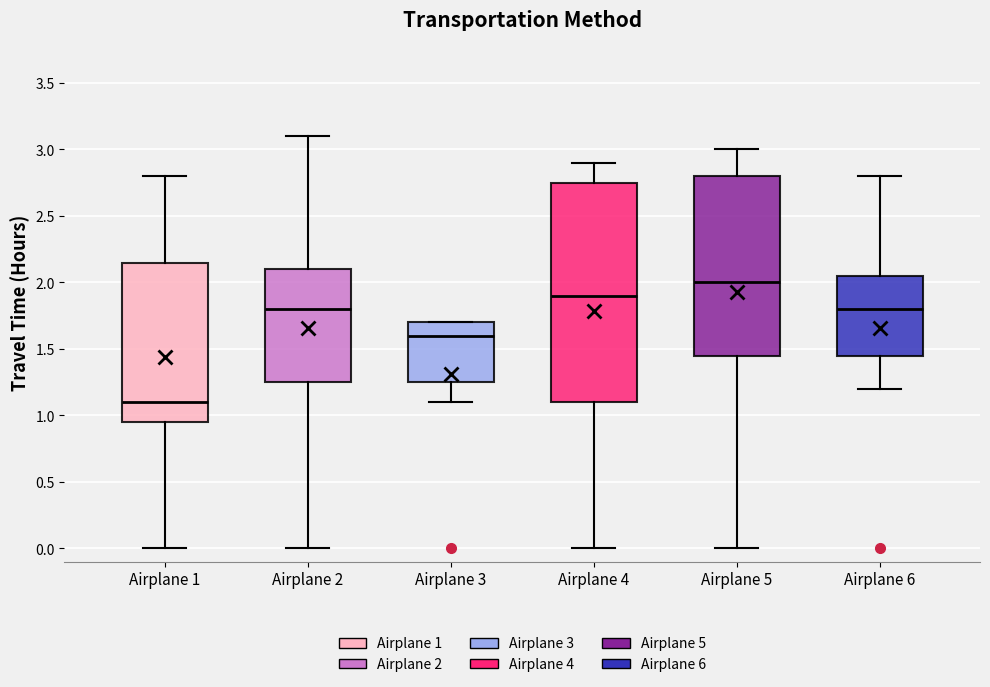

Which box's median line is the lowest?

Airplane 1